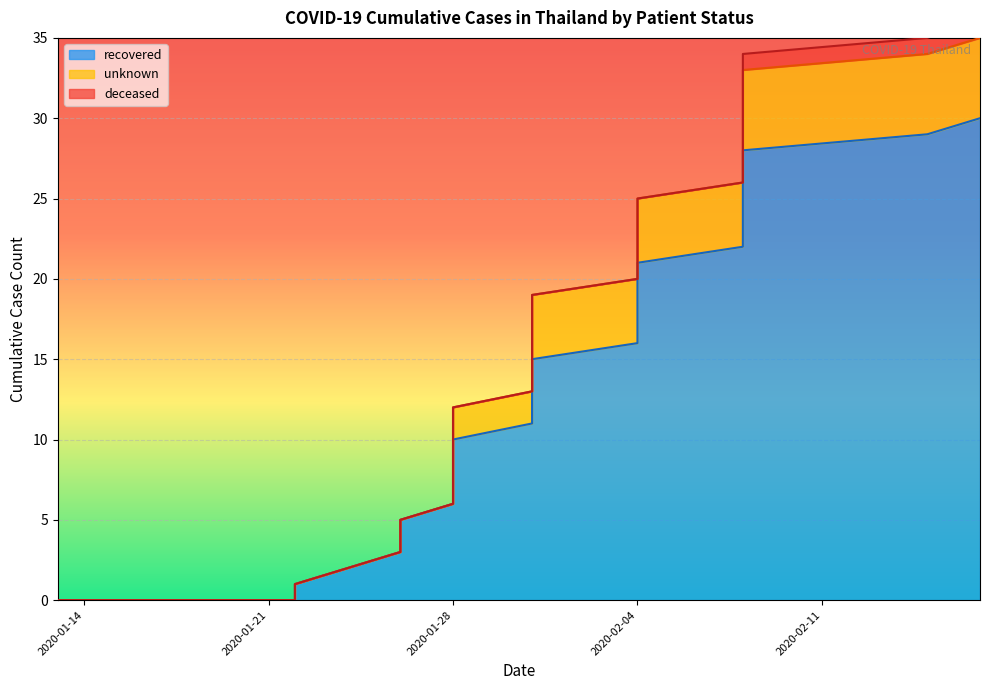

True or false: unknown and deceased cross at least once.

False